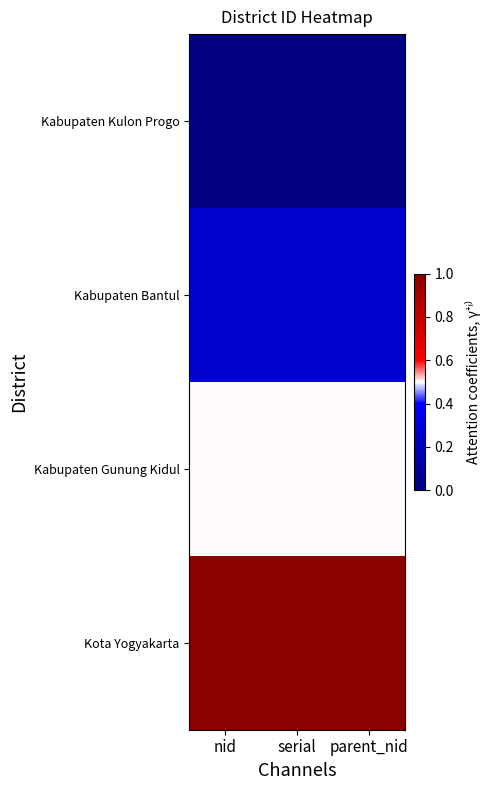

What is the total value across all series at nid?

1.8